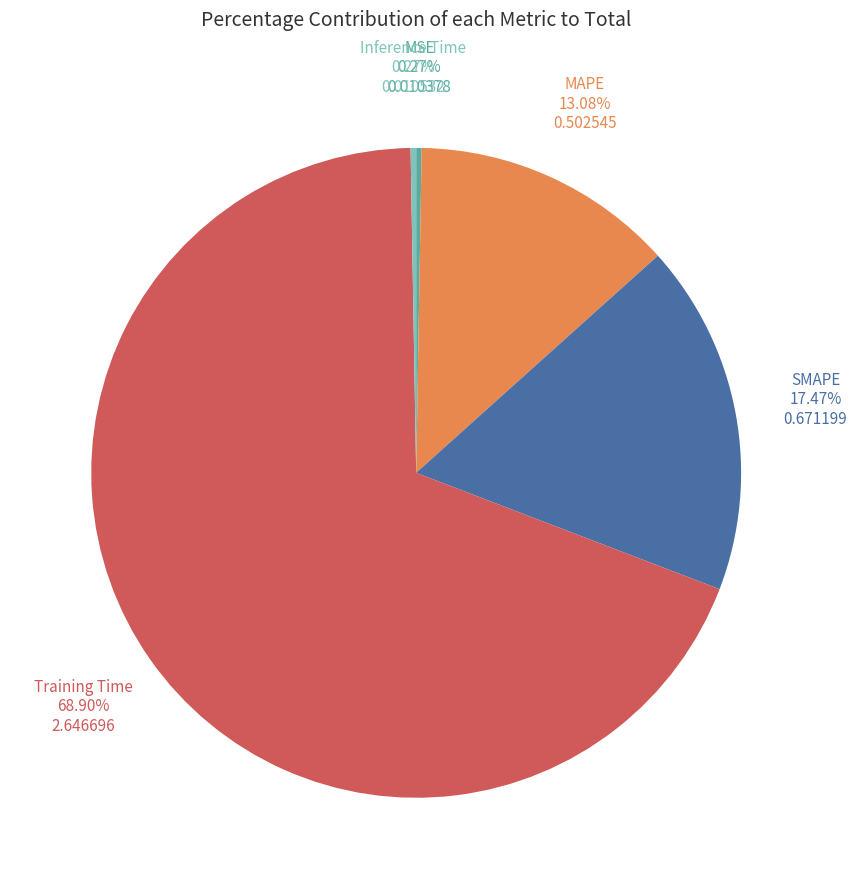

Is there a majority slice in this chart?

Yes